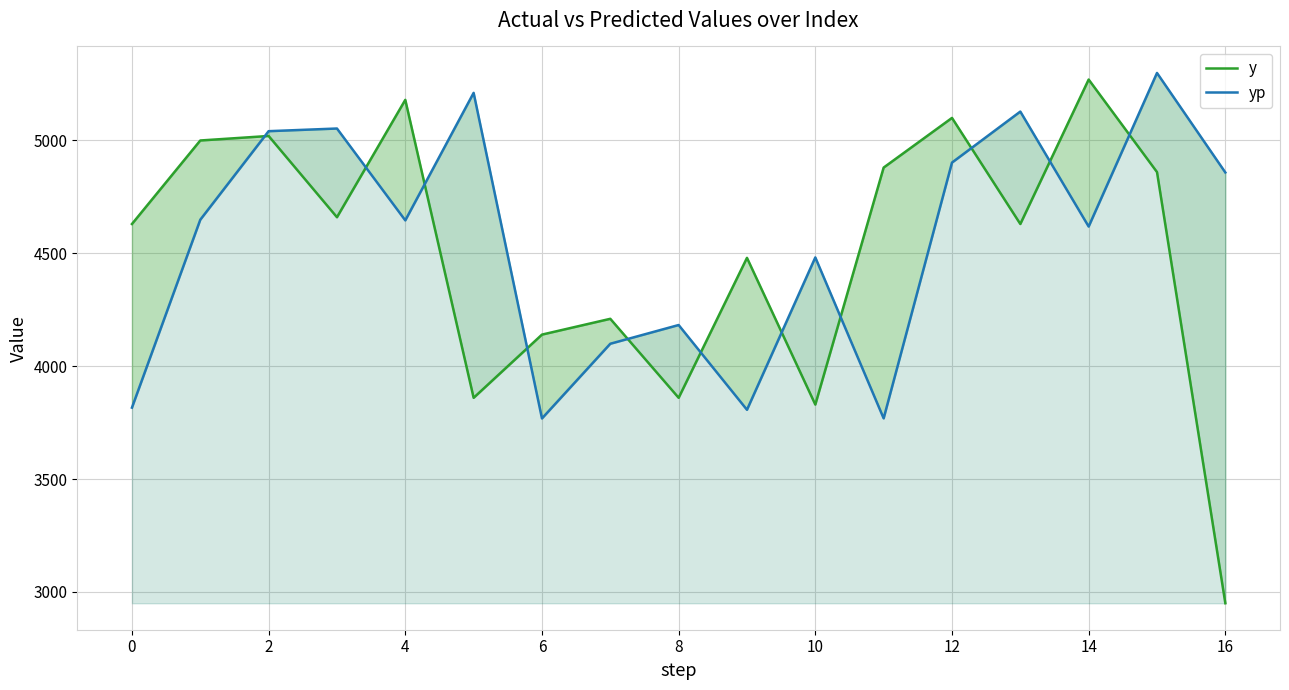

Reading left to right, list all the values displayed in this chart.

y: 4630.0	5000.0	5020.0	4660.0	5180.0	3860.0	4140.0	4210.0	3860.0	4480.0	3830.0	4880.0	5100.0	4630.0	5270.0	4860.0	2950.0
yp: 3816.4	4648.9	5041.2	5053.0	4646.1	5211.0	3768.6	4099.5	4182.5	3806.9	4481.9	3768.9	4902.1	5128.1	4618.7	5299.2	4858.3